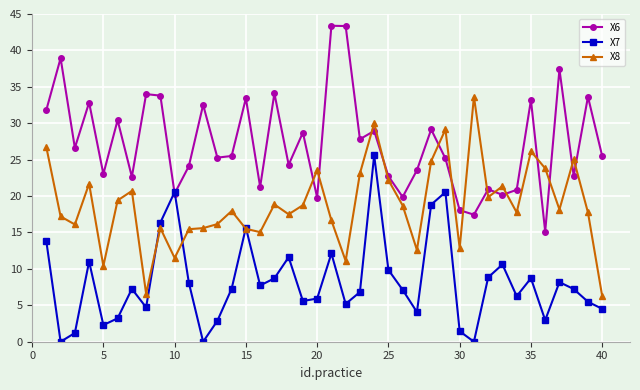

What is the maximum value shown in the chart?

43.4